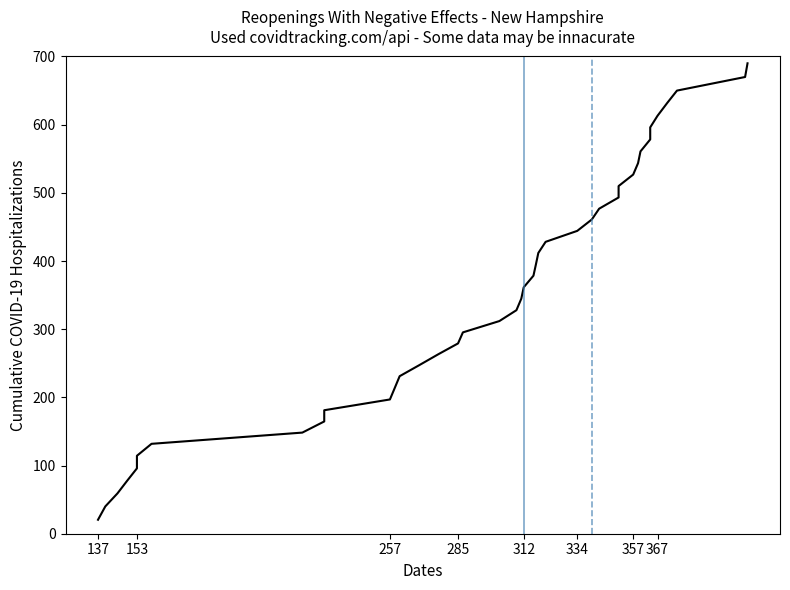

What is the difference between the maximum and second lowest values?

650.0